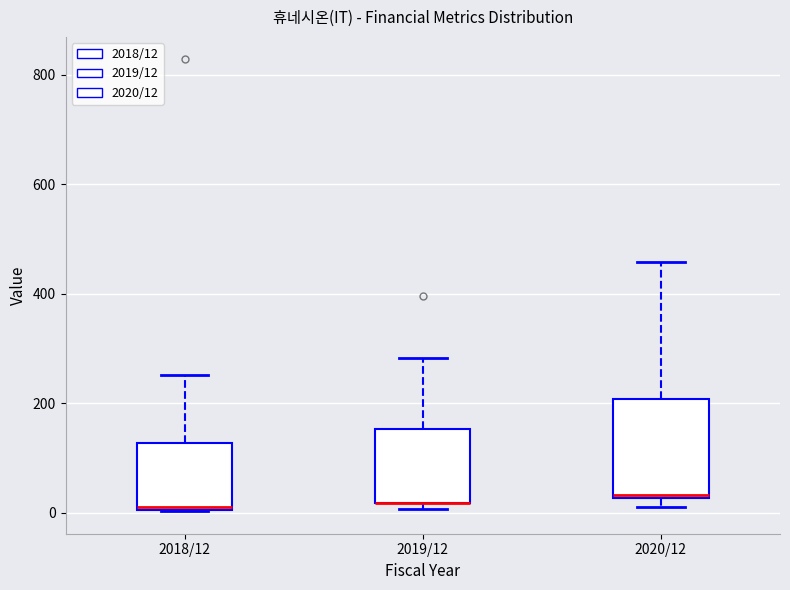

Where does the upper whisker of the box for 2018/12 end on the y-axis? The values are not printed on the chart, so give them approximately, as read against the axis.

260